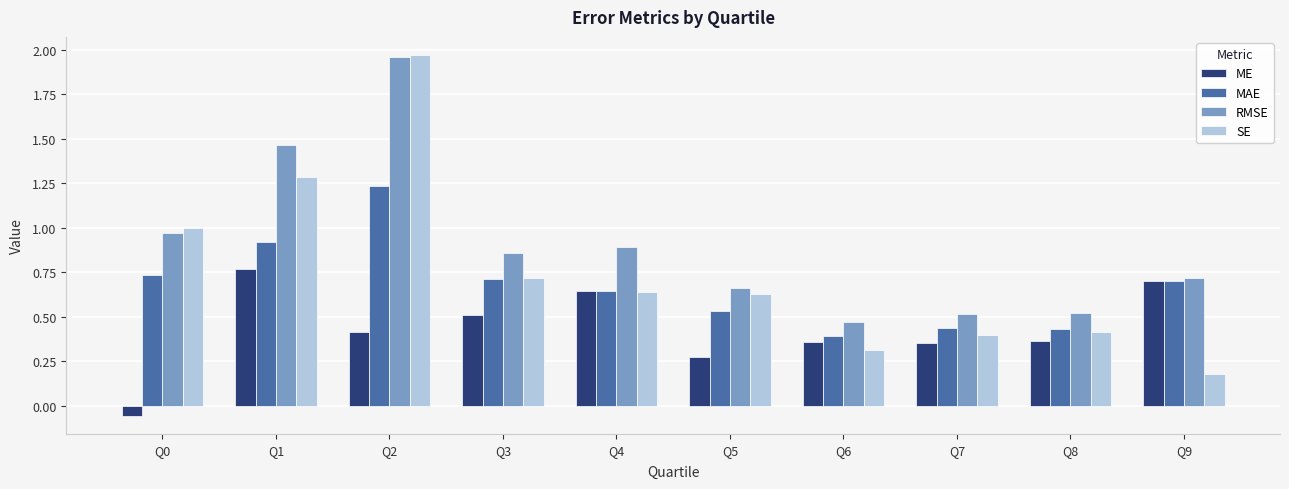

At which label does RMSE reach its minimum?

Q6